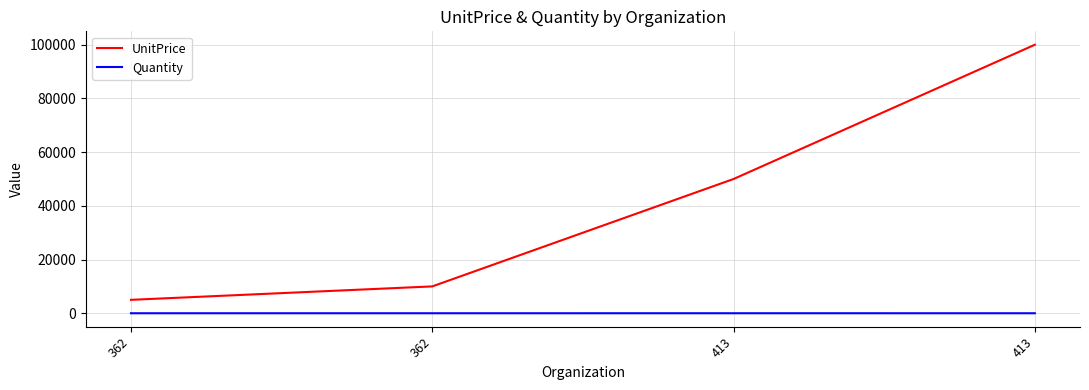

At which category does Quantity reach its first local valley?

362